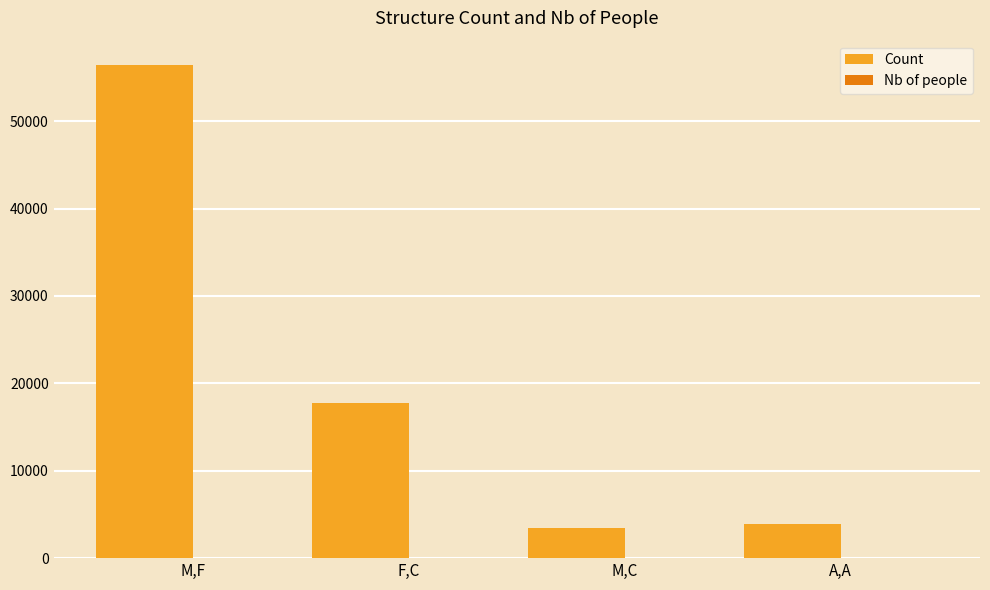

What is the spread (max minus min) of values at F,C?

17757.0